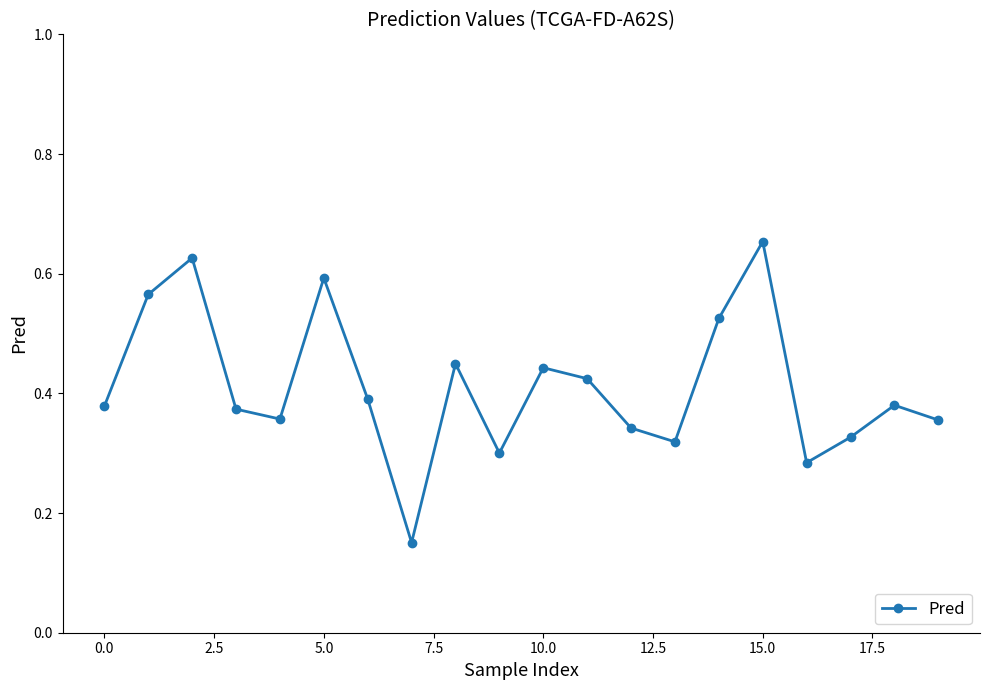

What is the sum of all values?

8.2